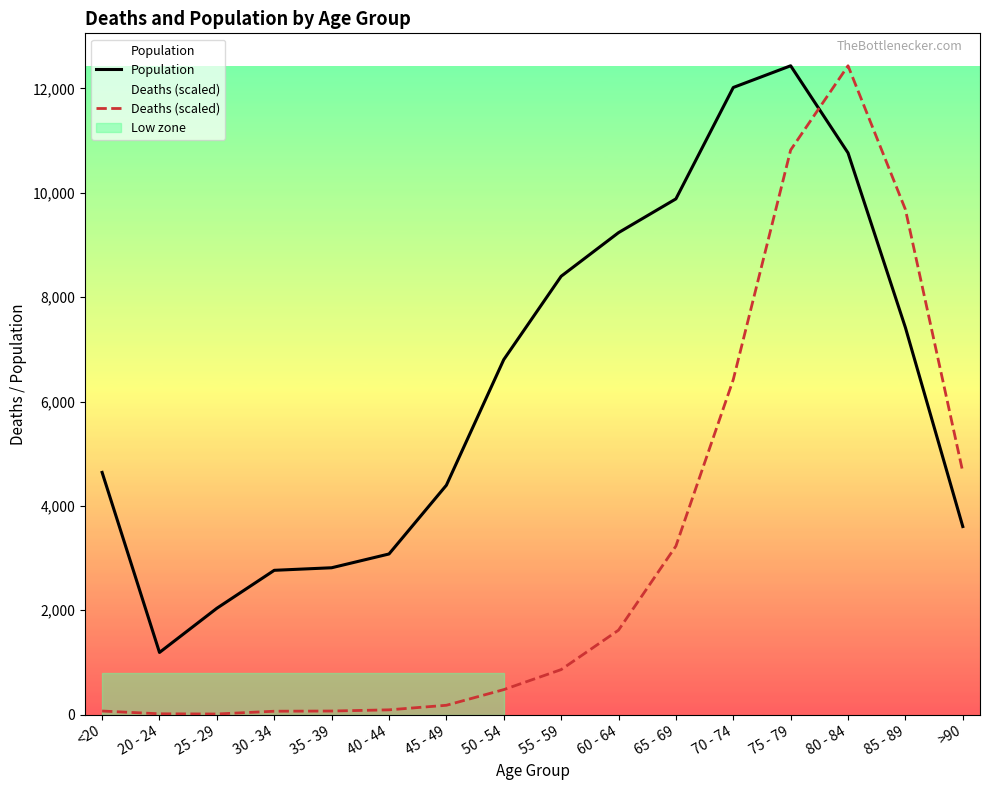

True or false: Deaths (scaled) has more than 2 points higher than both neighbors.

False